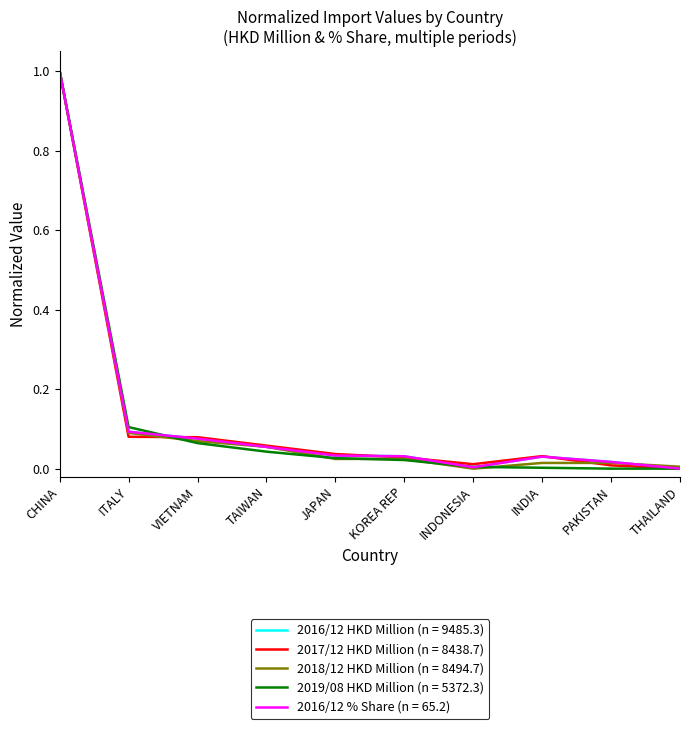

How many lines are shown in the chart?

5